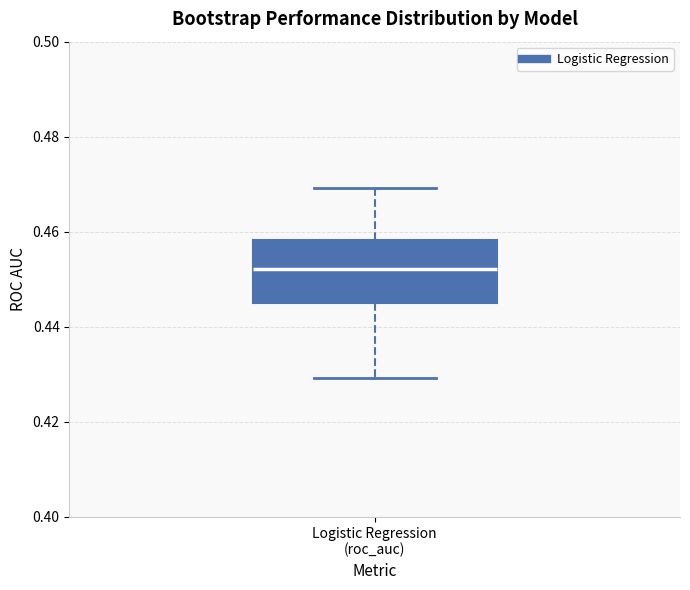

Where does the upper whisker of the box for Logistic Regression (roc_auc) end on the y-axis? The values are not printed on the chart, so give them approximately, as read against the axis.

0.470